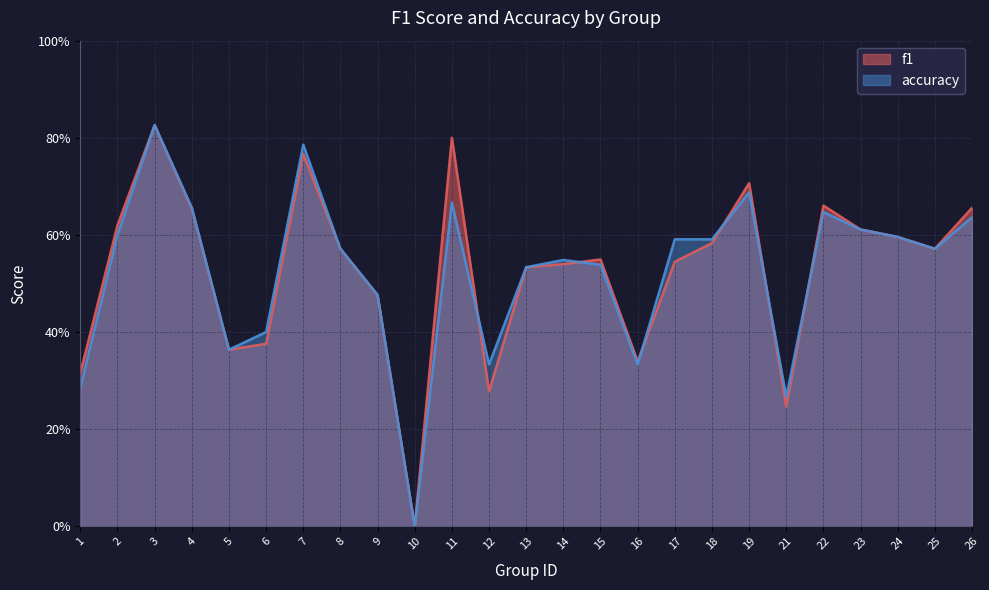

Reading left to right, list all the values displayed in this chart.

f1: 0.3	0.6	0.8	0.7	0.4	0.4	0.8	0.6	0.5	0.0	0.8	0.3	0.5	0.5	0.5	0.3	0.5	0.6	0.7	0.2	0.7	0.6	0.6	0.6	0.7
accuracy: 0.3	0.6	0.8	0.7	0.4	0.4	0.8	0.6	0.5	0.0	0.7	0.3	0.5	0.5	0.5	0.3	0.6	0.6	0.7	0.3	0.6	0.6	0.6	0.6	0.6